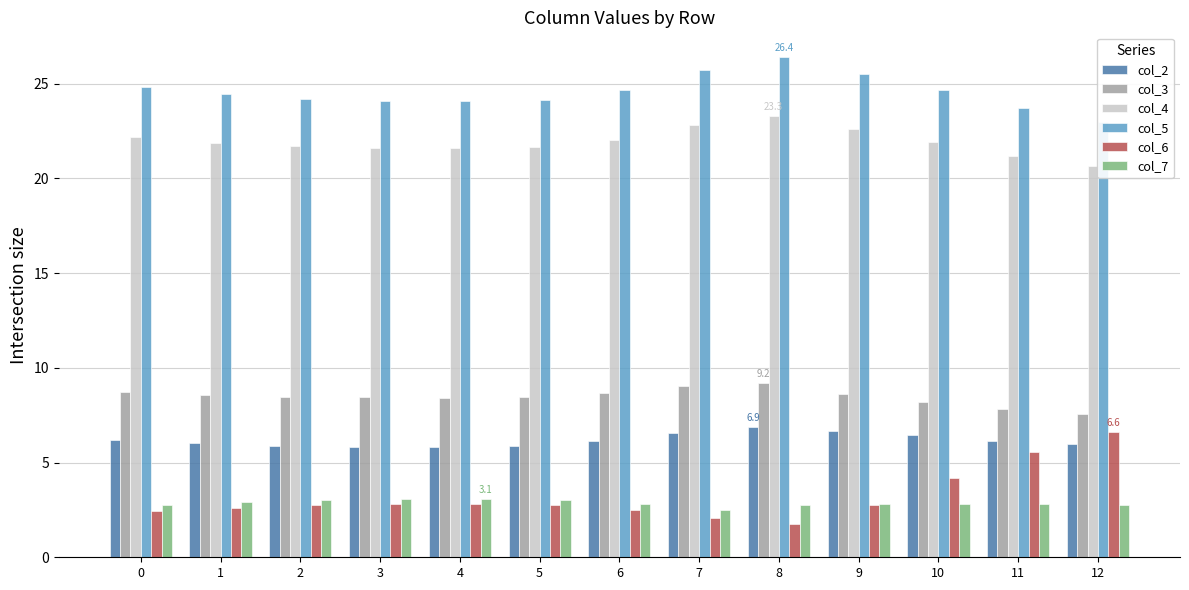

What is the average value of the col_2 series?

6.2